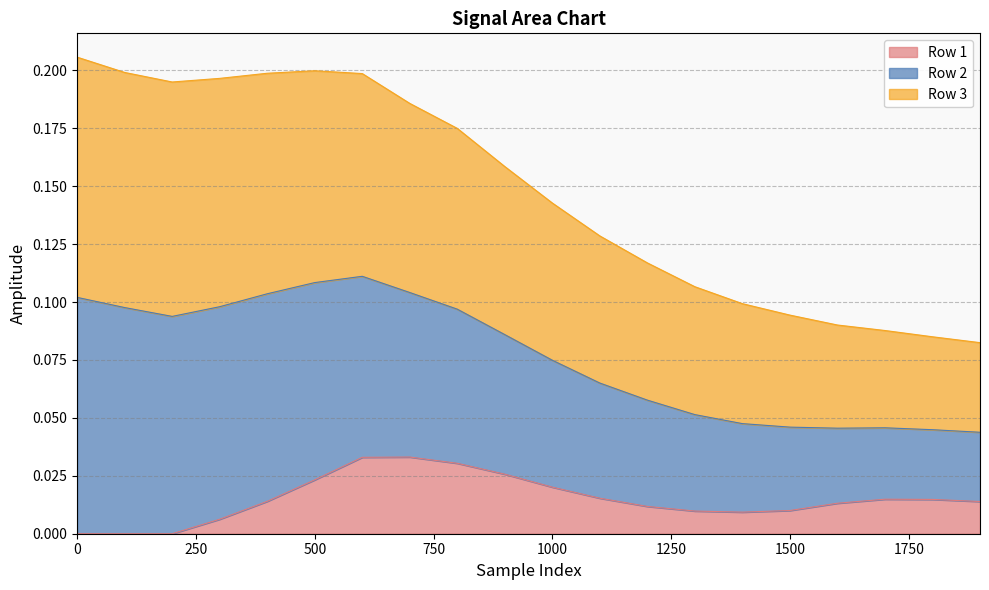

What is the total value across all series at 1200?

0.1